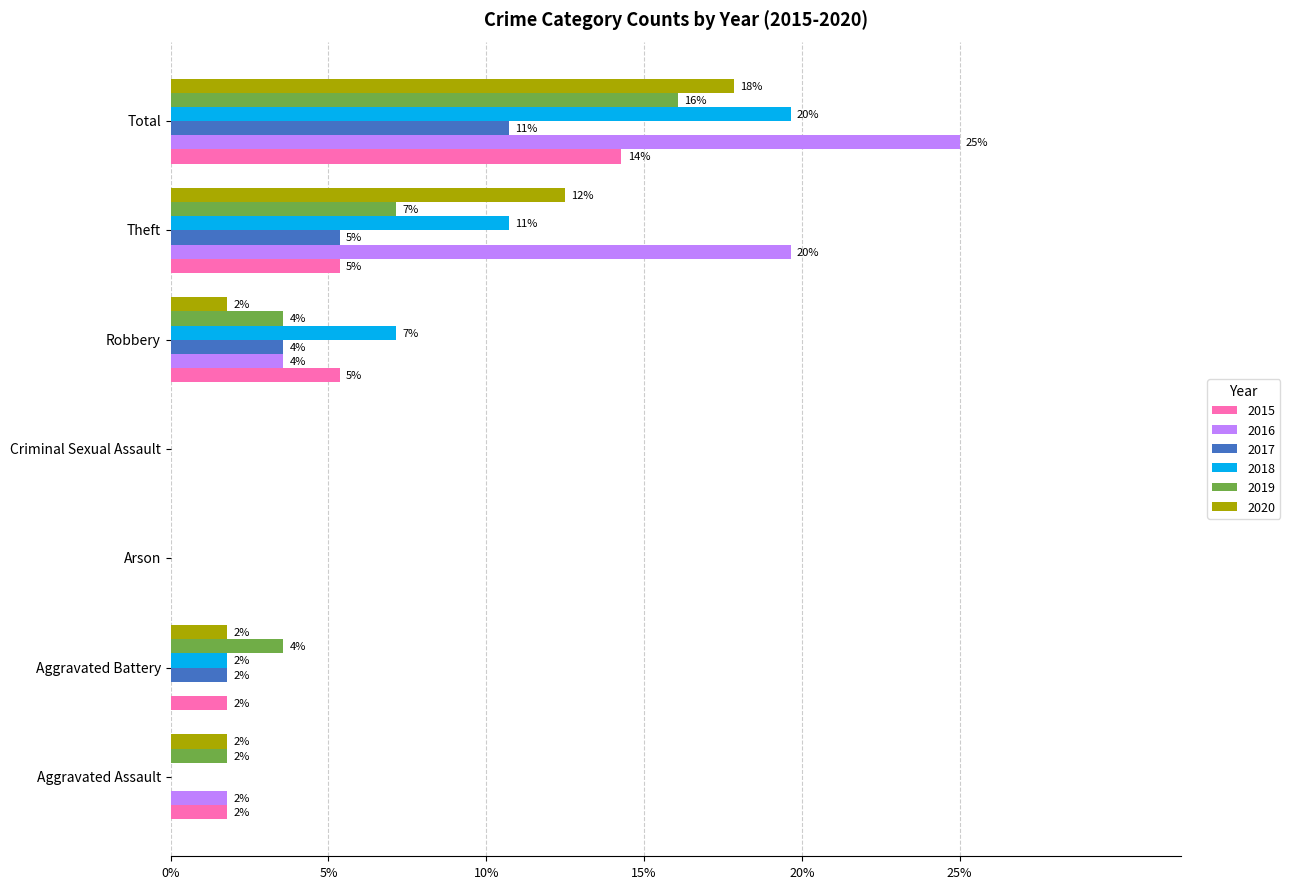

The value of 2020 at Criminal Sexual Assault is 0.0. True or false?

True